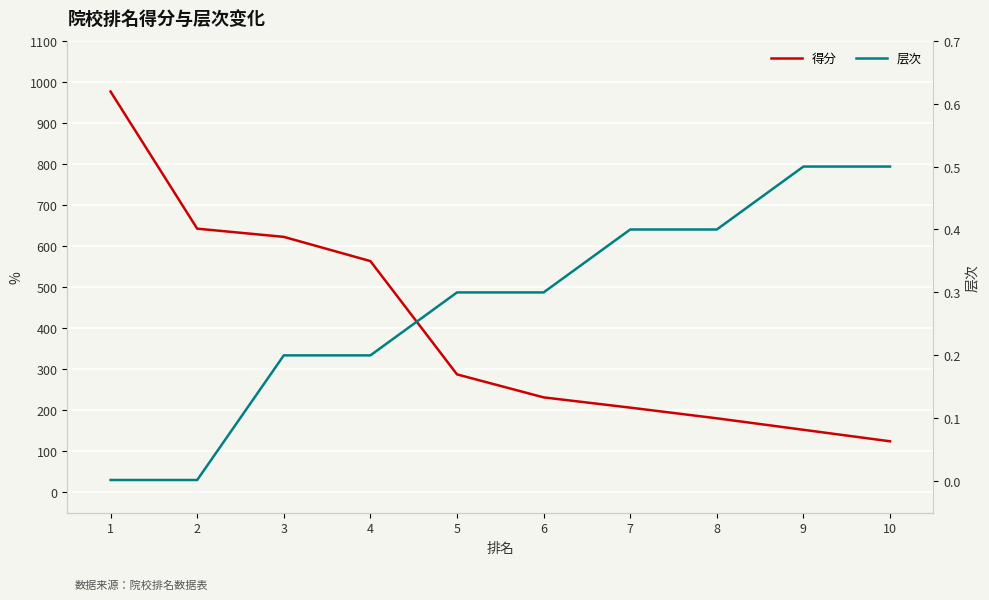

The 层次 series shows 0.1 at 9. True or false?

False